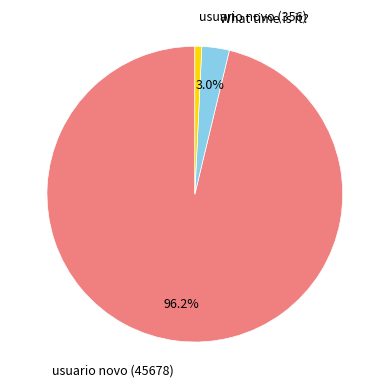

What percentage is the What time is it? slice, to the nearest percent?

3%